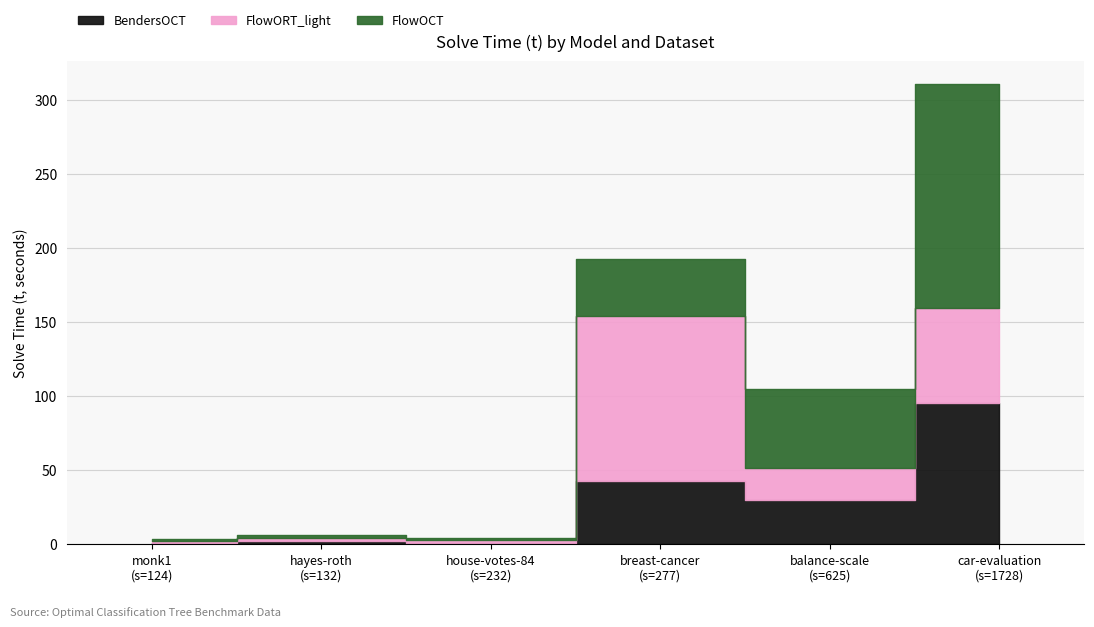

What are all the series names shown in the legend?

BendersOCT, FlowORT_light, FlowOCT